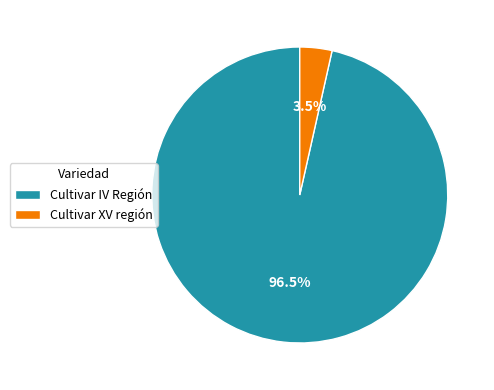

Between Cultivar XV región and Cultivar IV Región, which is larger?

Cultivar IV Región